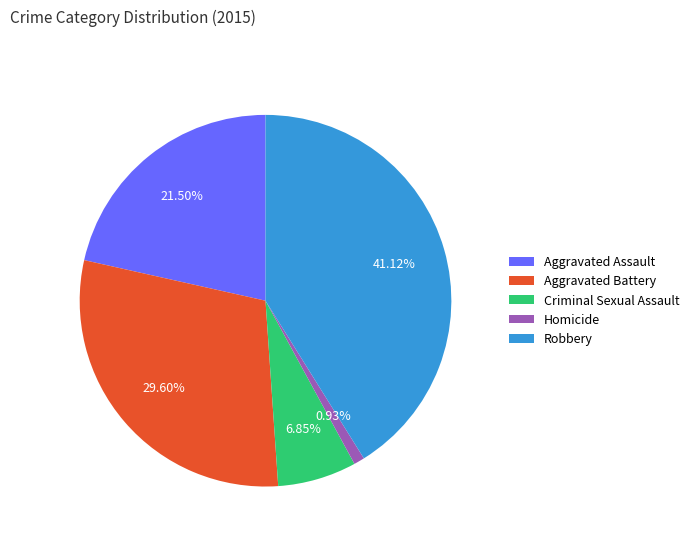

Rank the categories by value from lowest to highest.

Homicide, Criminal Sexual Assault, Aggravated Assault, Aggravated Battery, Robbery